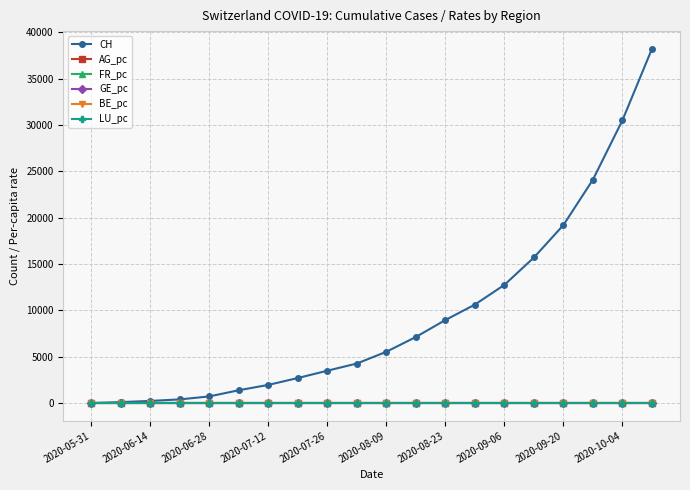

Which series has the largest total across all categories?

CH